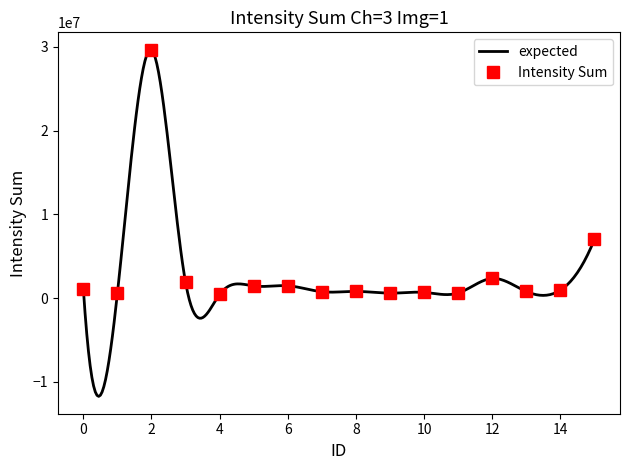

True or false: there are more than 1 points higher than both neighbors.

True